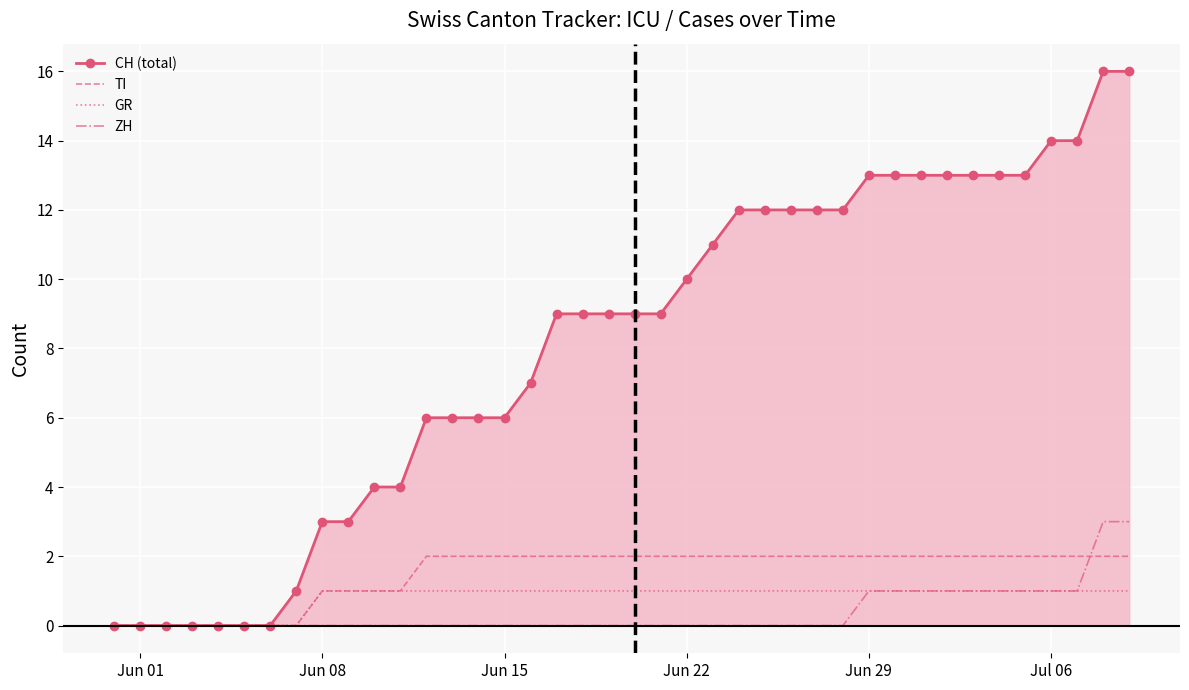

Which series has the largest total across all categories?

CH (total)